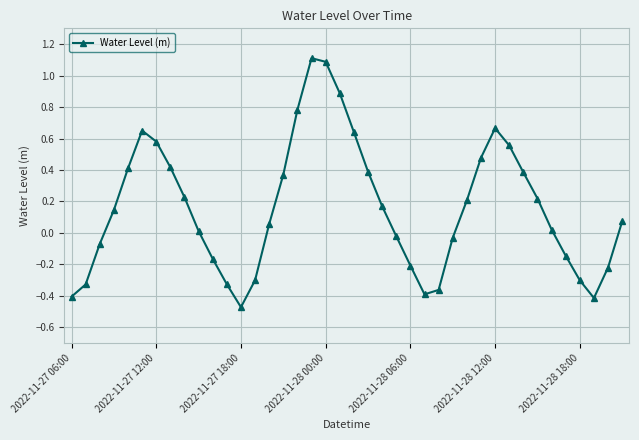

How many values are below zero?

16